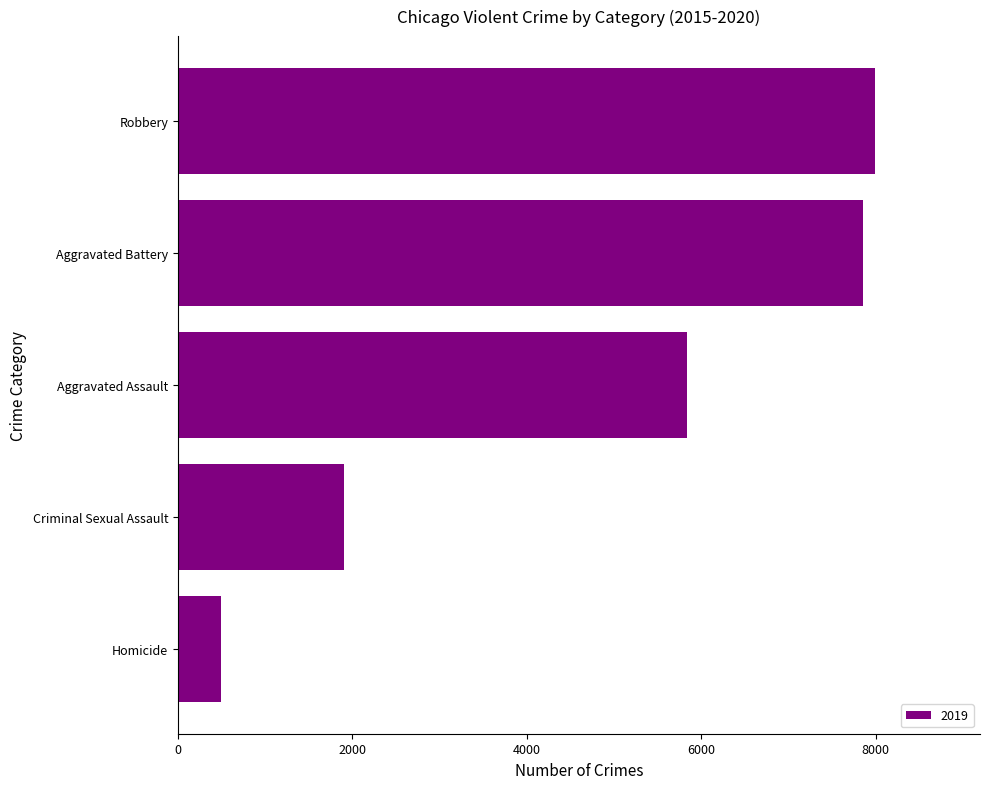

The chart shows a value of 2412 at Aggravated Assault. True or false?

False